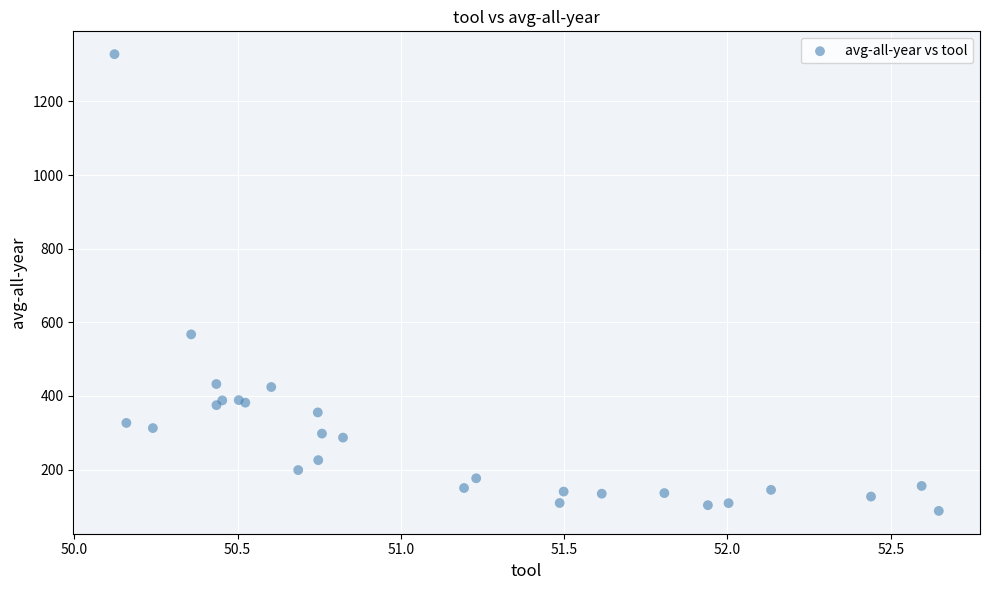

What Y value in the scatter plot is closest to 708?

567.2